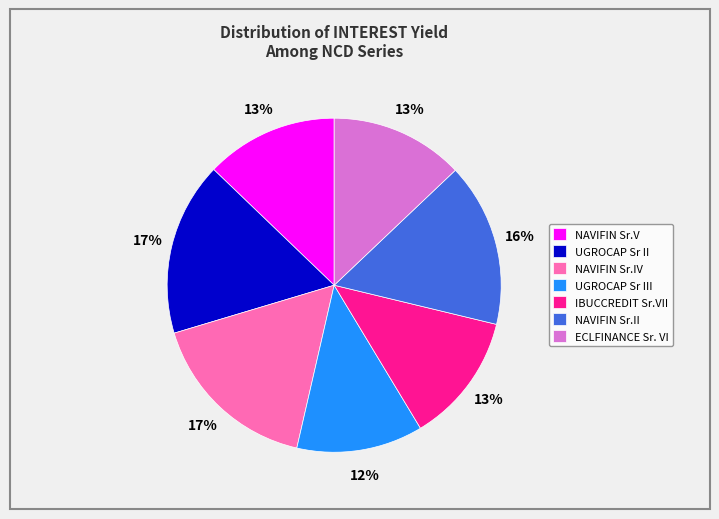

What is the ratio of the value at NAVIFIN Sr.II to the value at NAVIFIN Sr.V?

1.2